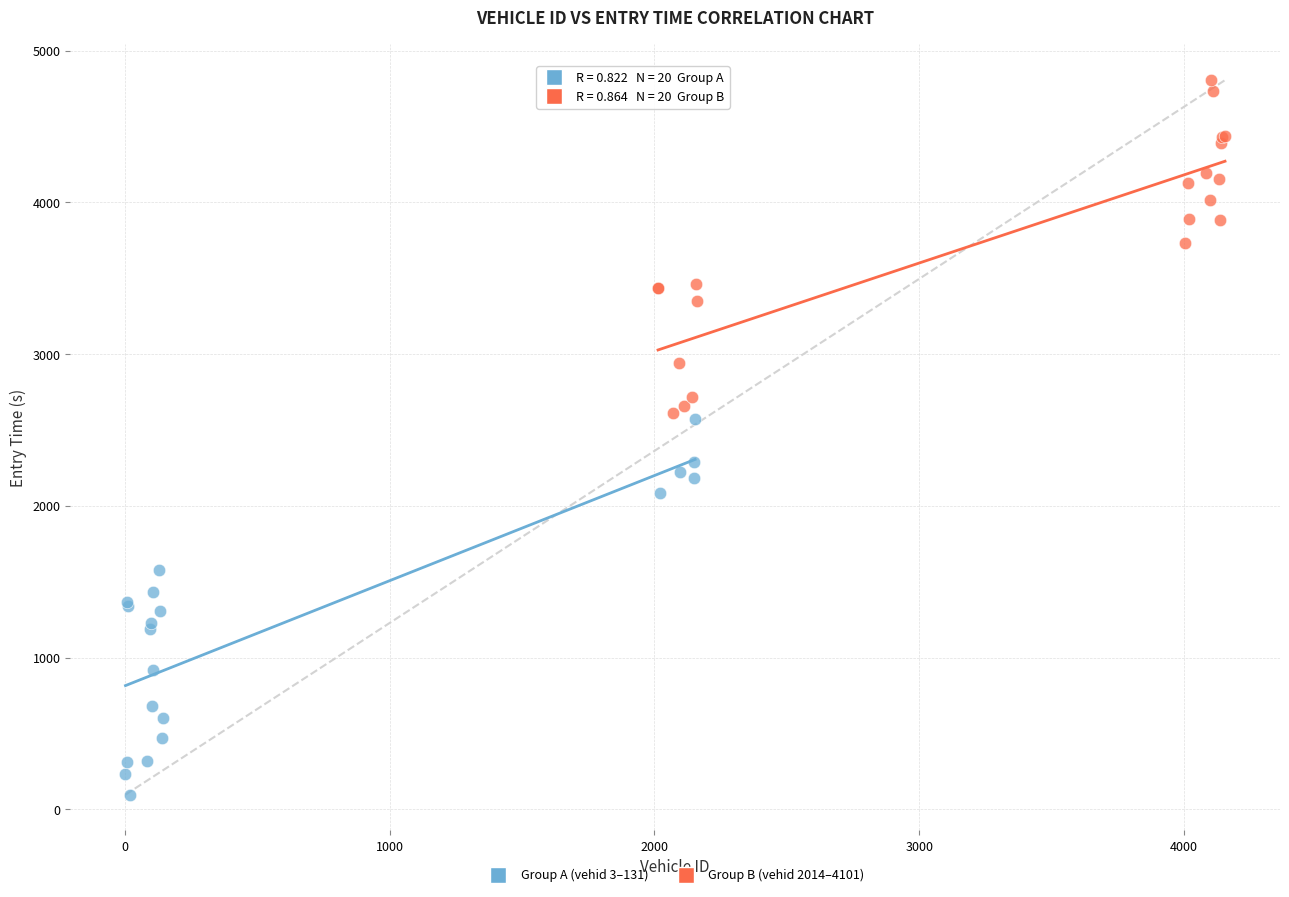

Which series has the largest Y range (max minus min)?

Group A (vehid 3–131)